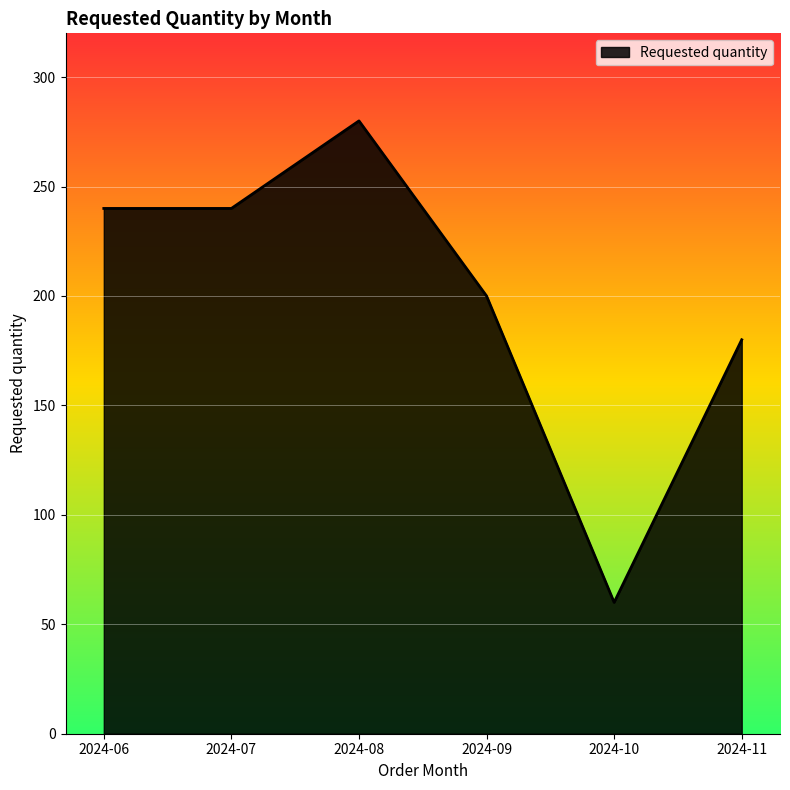

What is the maximum value shown in the chart?

280